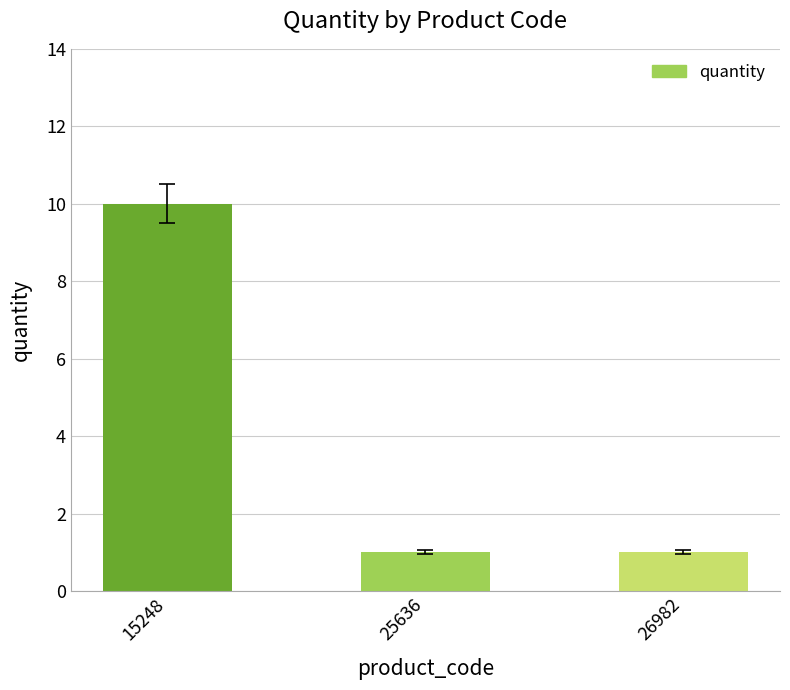

Reading left to right, what are all the values shown in this chart?

10	1	1